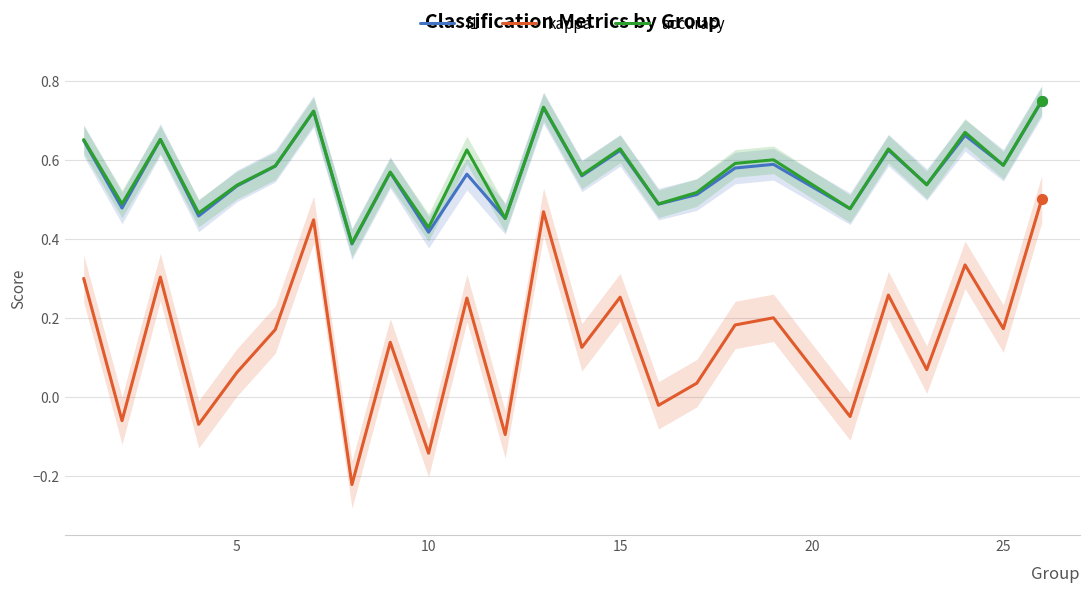

True or false: f1 and kappa intersect in this chart.

False